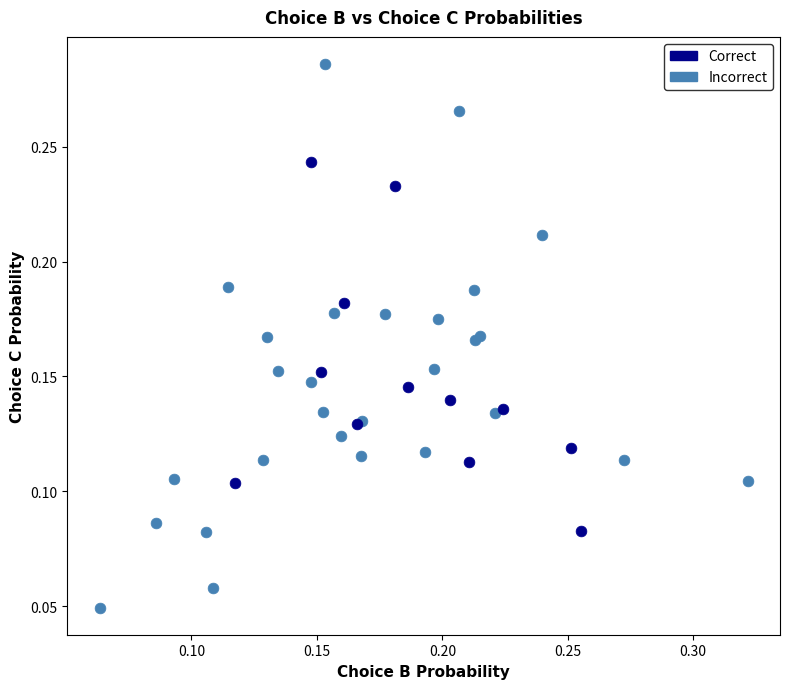

Which series has the widest spread of Y values?

Incorrect